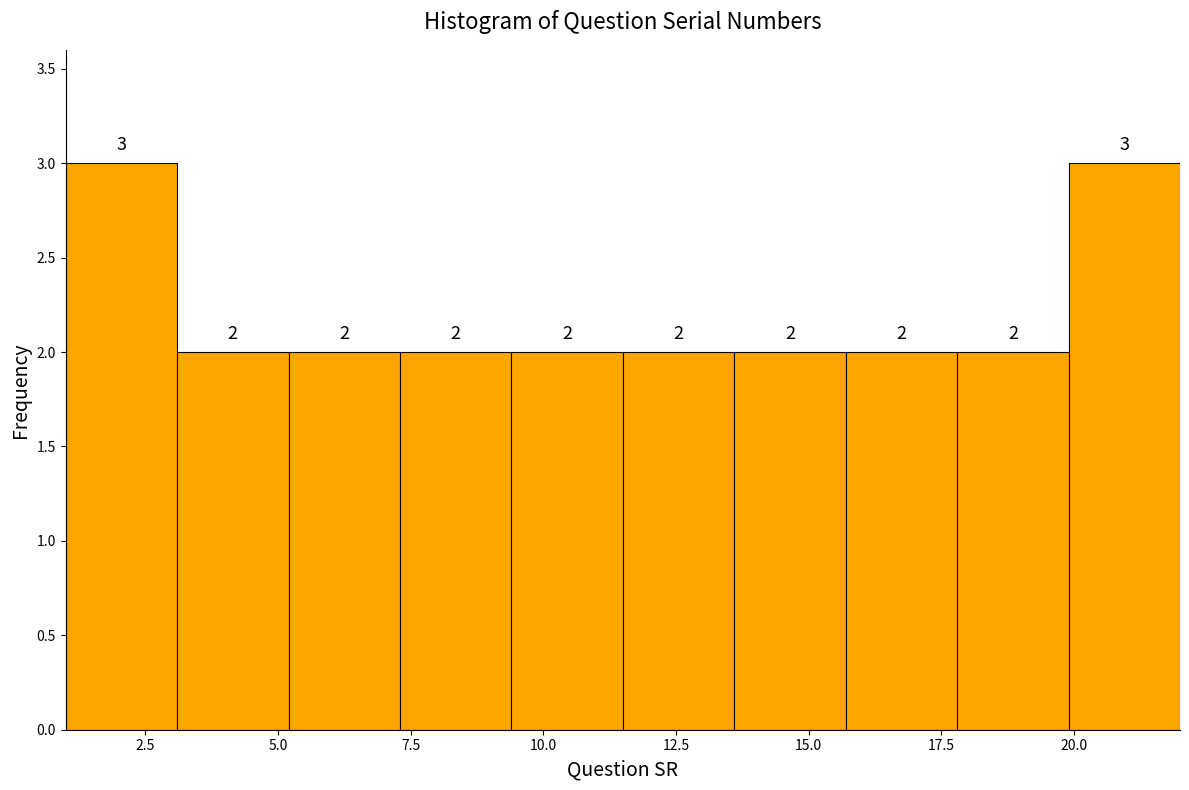

What is the height of the bar covering 7.3 to 9.4 on the x-axis? The bar edges are not printed on the chart, so give them approximately, as read against the axis.

2